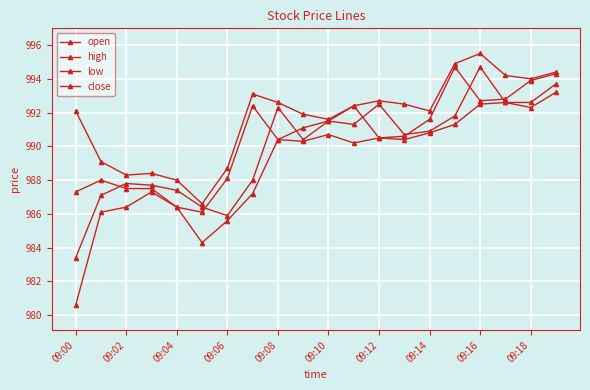

In close, how many points are lower than both neighbors (excluding endpoints)?

4